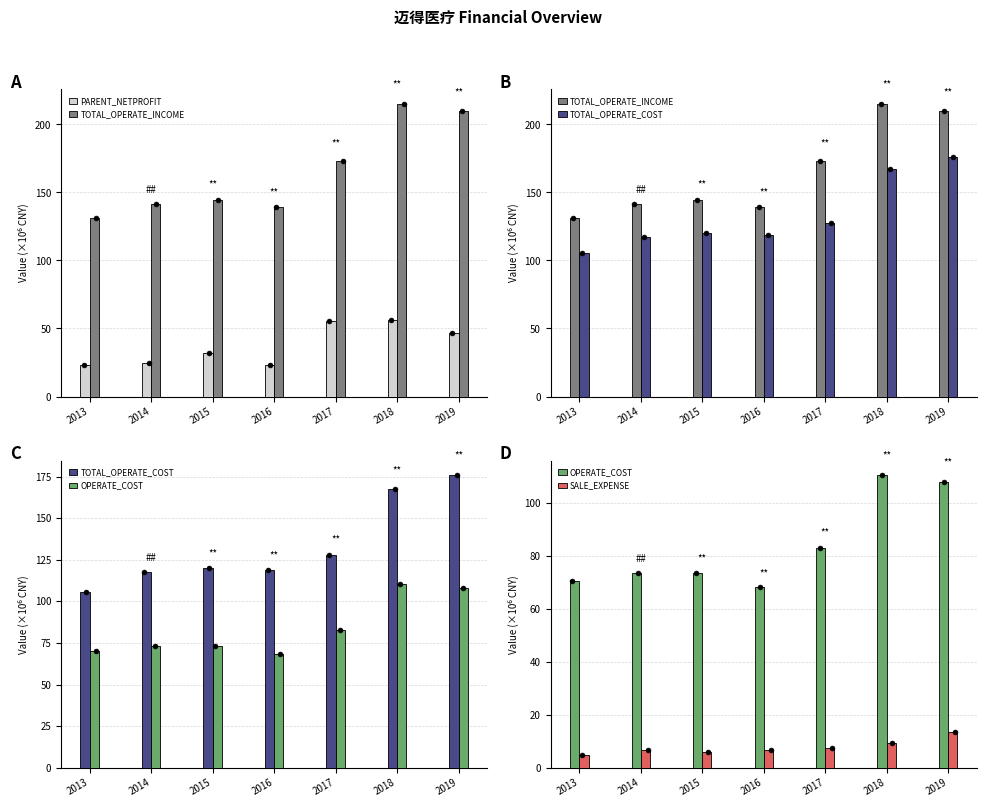

Which series contains the highest Y value?

TOTAL_OPERATE_INCOME